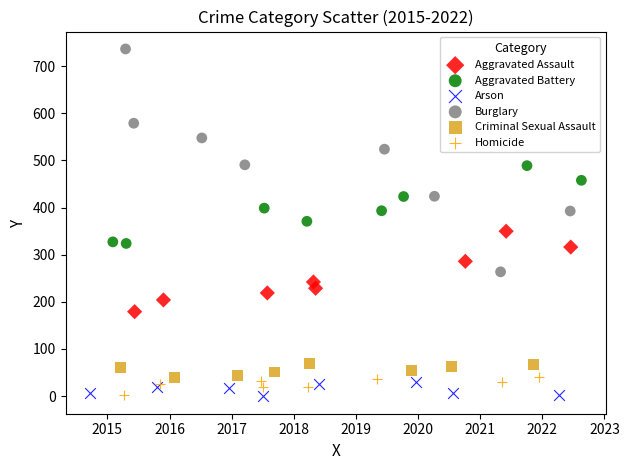

Which series reaches the maximum Y coordinate?

Burglary